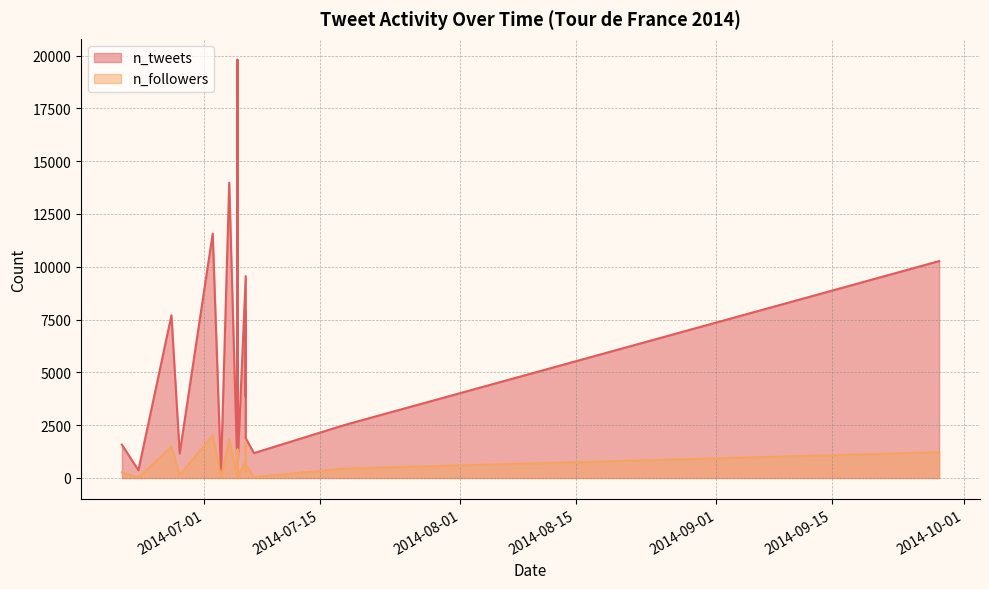

How many lines are shown in the chart?

2